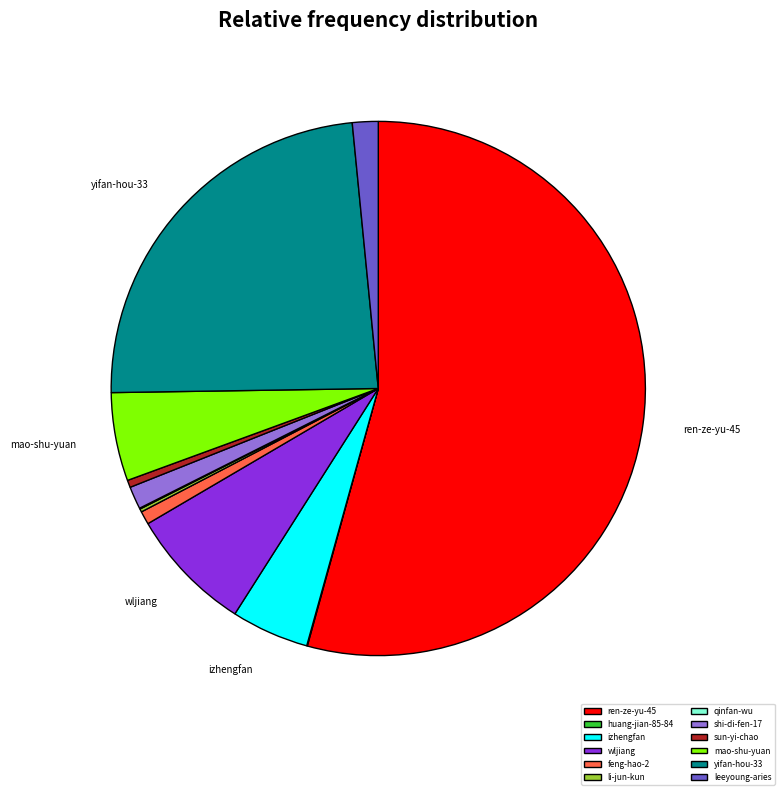

Between feng-hao-2 and ren-ze-yu-45, which is larger?

ren-ze-yu-45